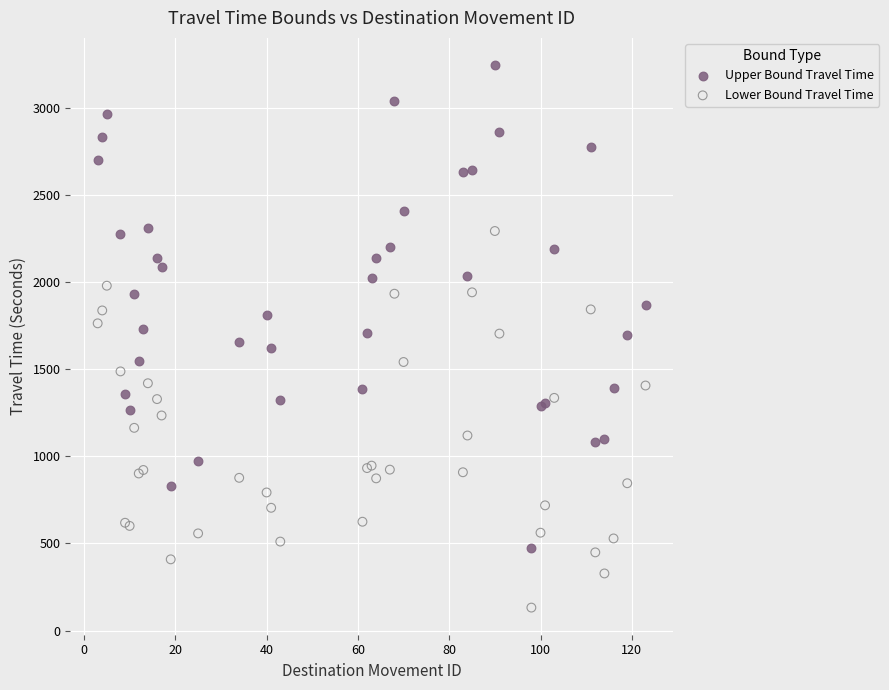

Which series contains the highest Y value?

Upper Bound Travel Time